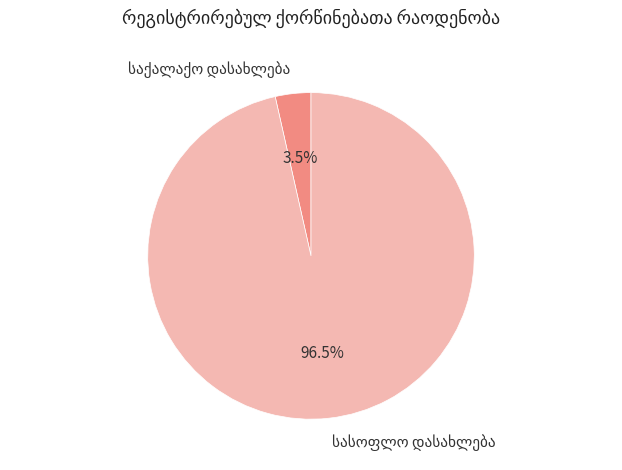

Is there any slice that represents more than half of the pie?

Yes